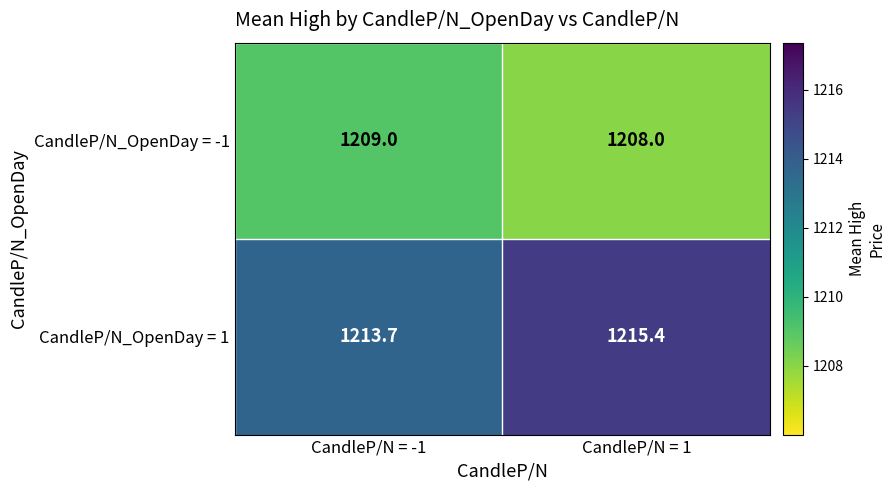

Count the number of data series in this chart.

2